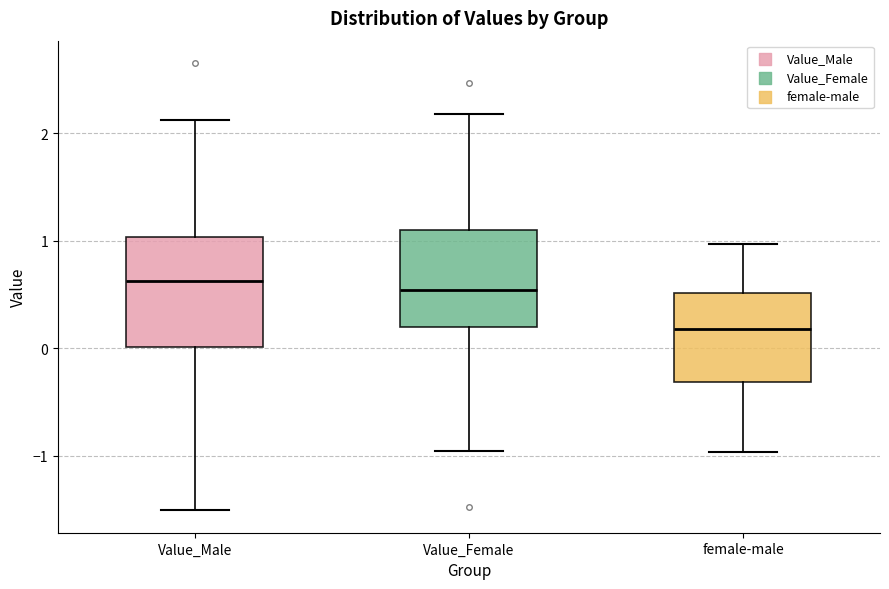

Reading left to right, transcribe this box plot: for each box, give where its median line is, the range the box spans, and where its two whiskers end, as read against the y-axis. The values are not printed on the chart, so give them approximately, as read against the axis.

Value_Male: median 0.6, box 0.0 to 1.0, whiskers -1.5 to 2.1
Value_Female: median 0.5, box 0.2 to 1.1, whiskers -1.0 to 2.2
female-male: median 0.2, box -0.3 to 0.5, whiskers -1.0 to 1.0